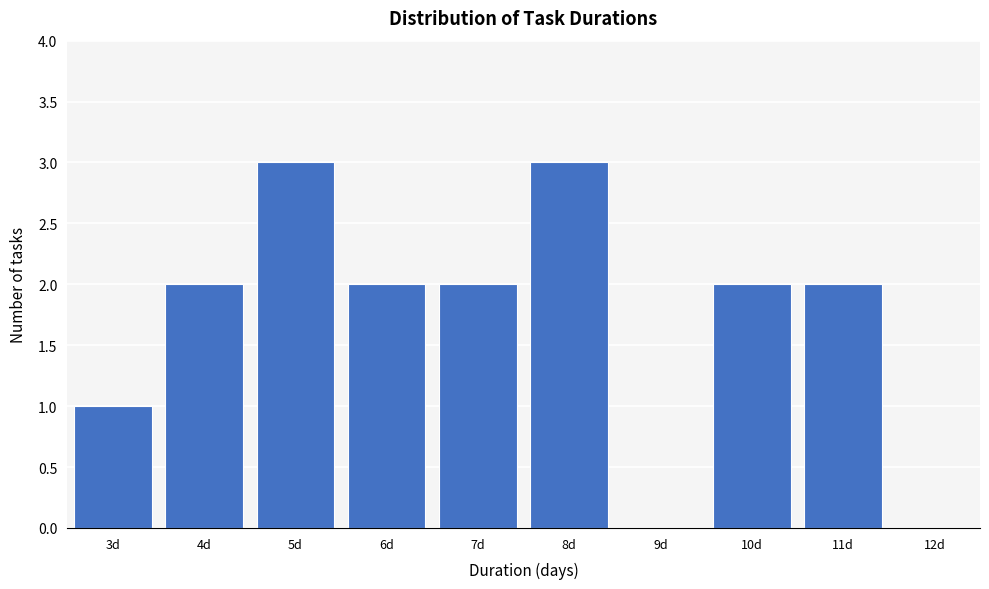

Reading left to right, list every bar in this chart as the range it spans on the x-axis followed by its height. The values are not printed on the chart, so give them approximately, as read against the axis.

2.5 to 3.5: 1
3.5 to 4.5: 2
4.5 to 5.5: 3
5.5 to 6.5: 2
6.5 to 7.5: 2
7.5 to 8.5: 3
8.5 to 9.5: 0
9.5 to 10.5: 2
10.5 to 11.5: 2
11.5 to 12.5: 0